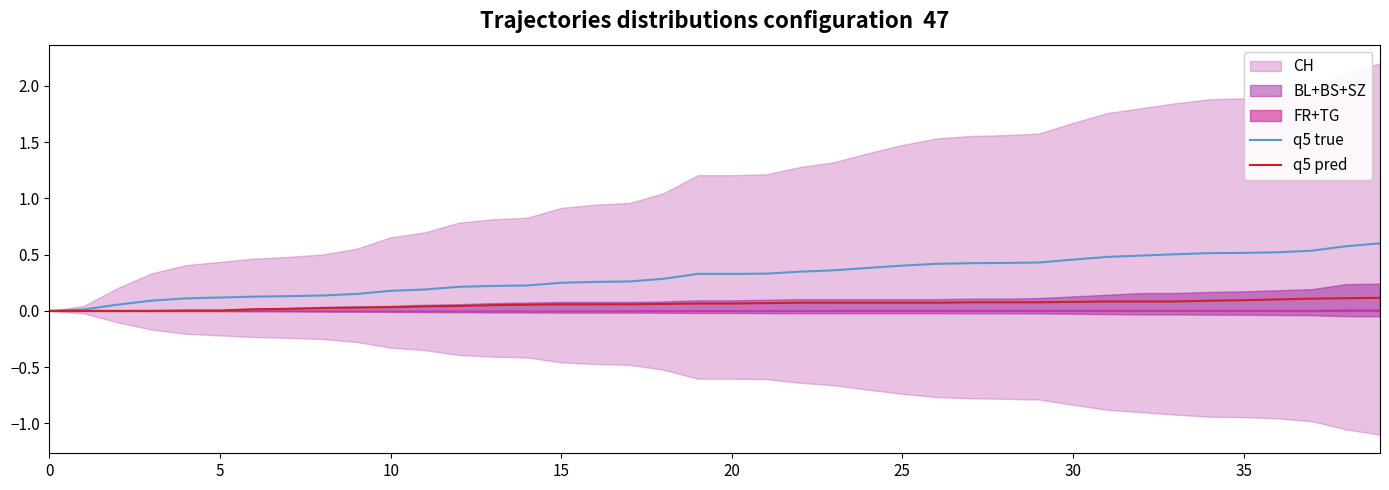

Is the value of q5 true at 34 greater than the value of q5 pred at 22?

Yes